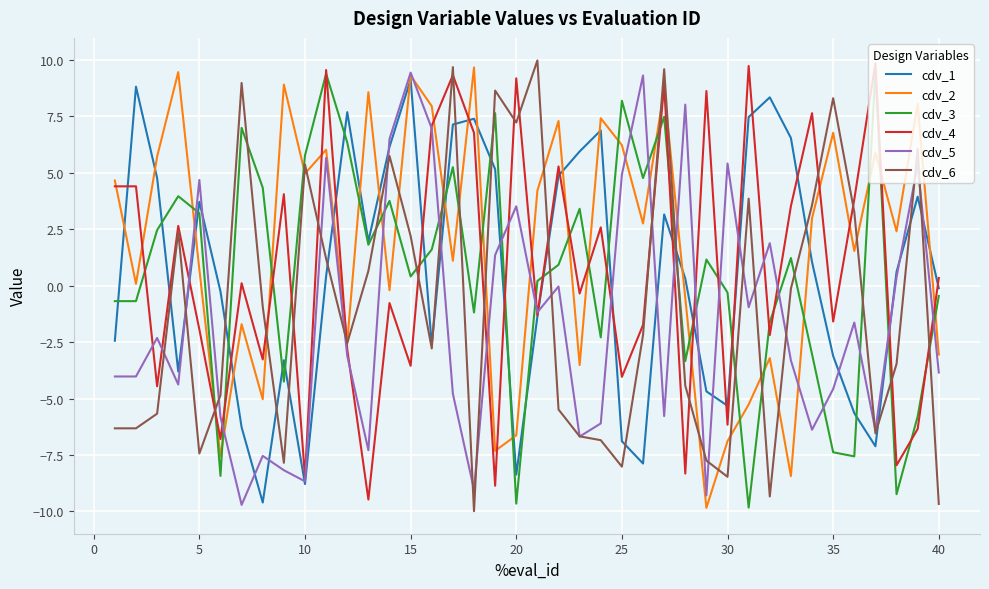

What is the smallest value displayed?

-10.0